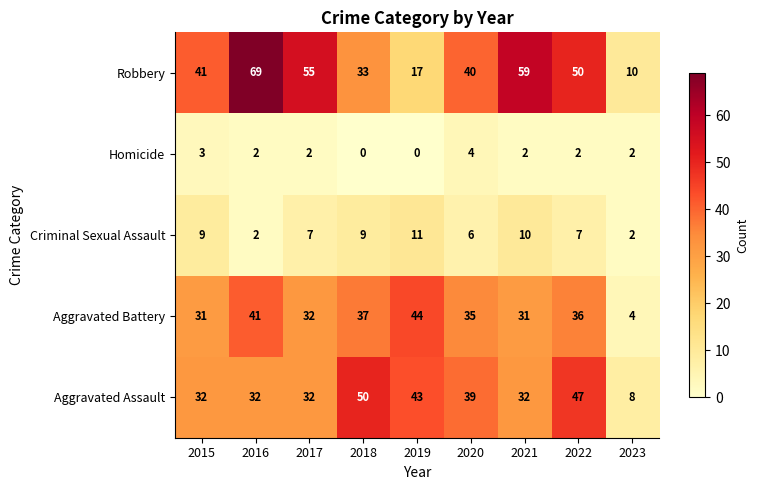

What is the approximate value of Aggravated Assault at 2015, to the nearest 5?

30